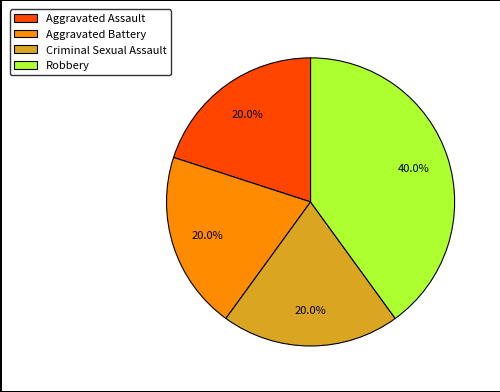

What is the largest slice in the pie chart?

Robbery